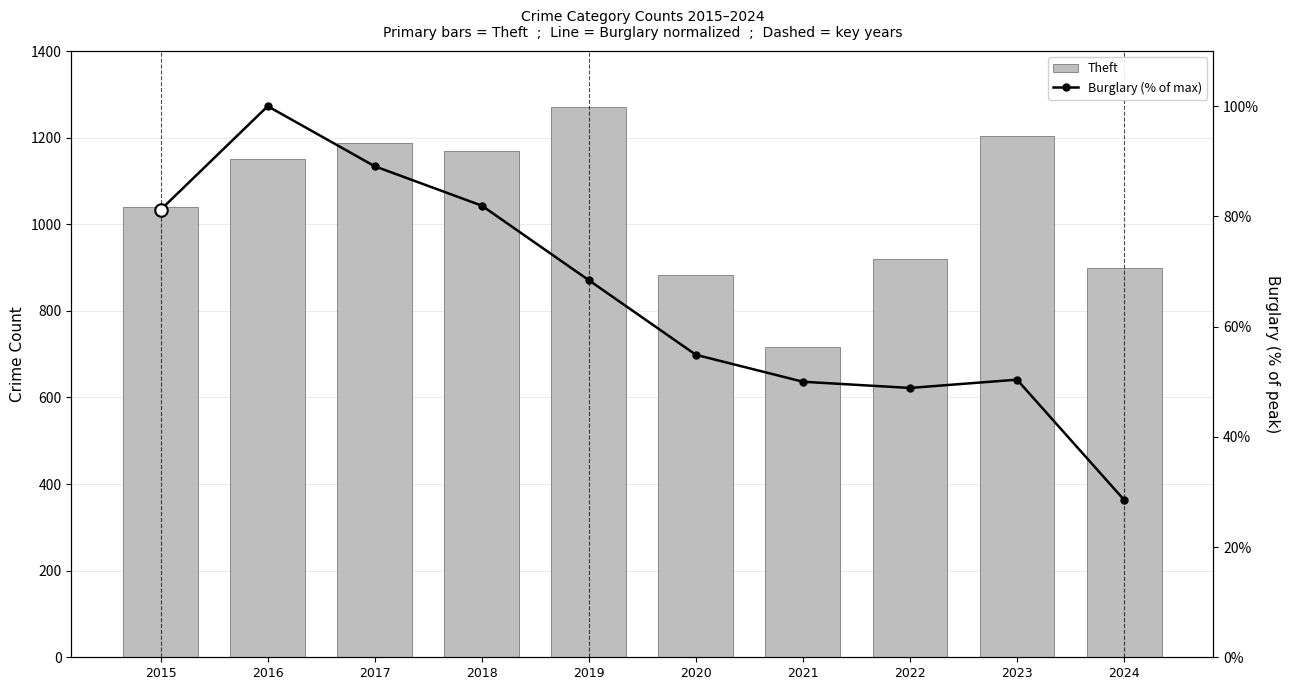

Which series changed the most between 2015 and 2016?

Theft